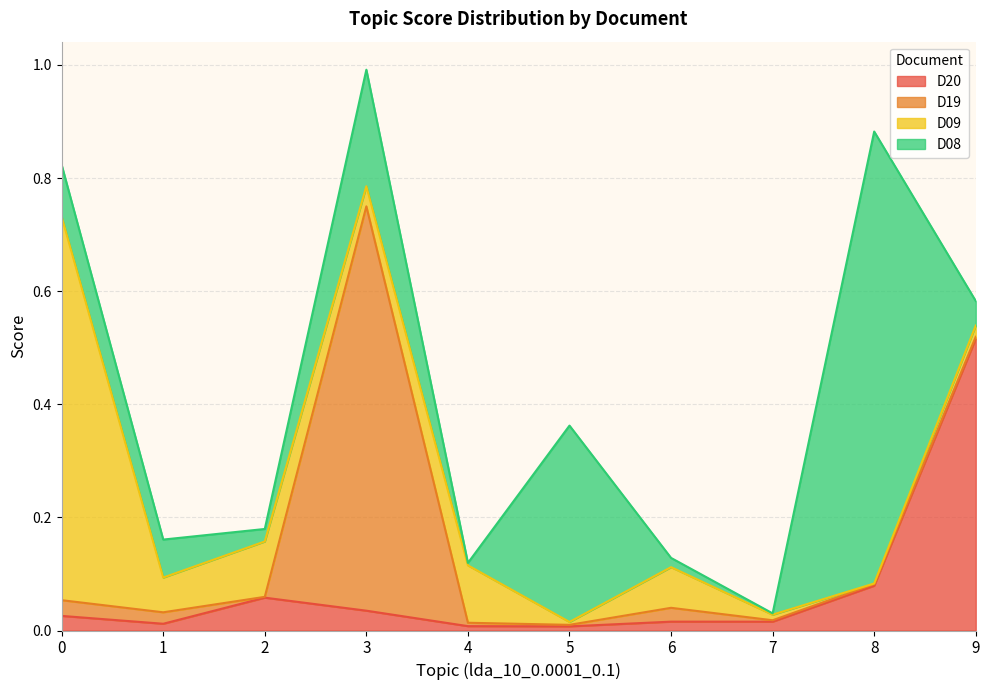

Where is the first local maximum for D08?

3